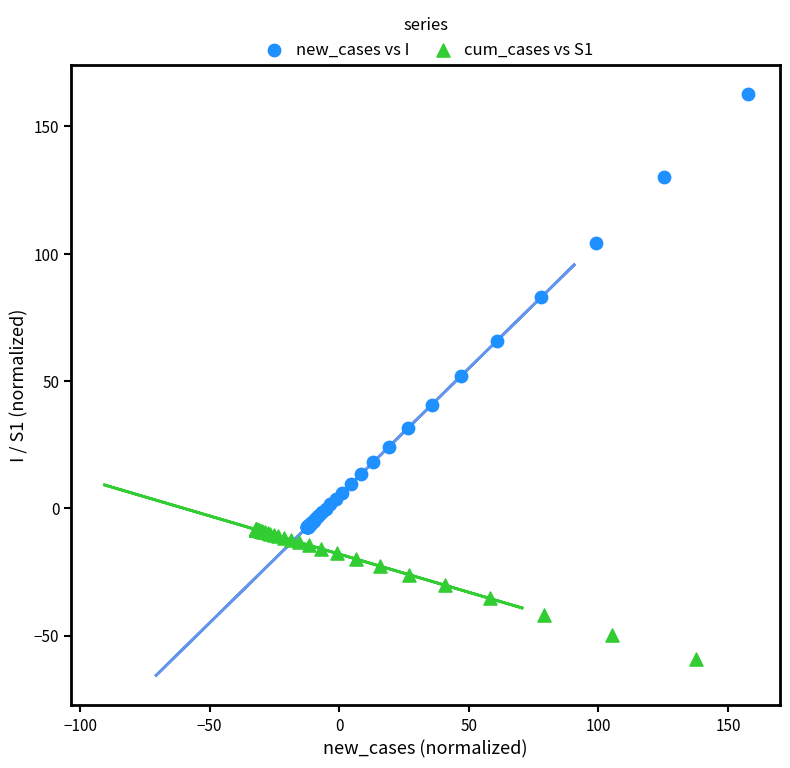

Which series reaches the minimum Y coordinate?

cum_cases vs S1